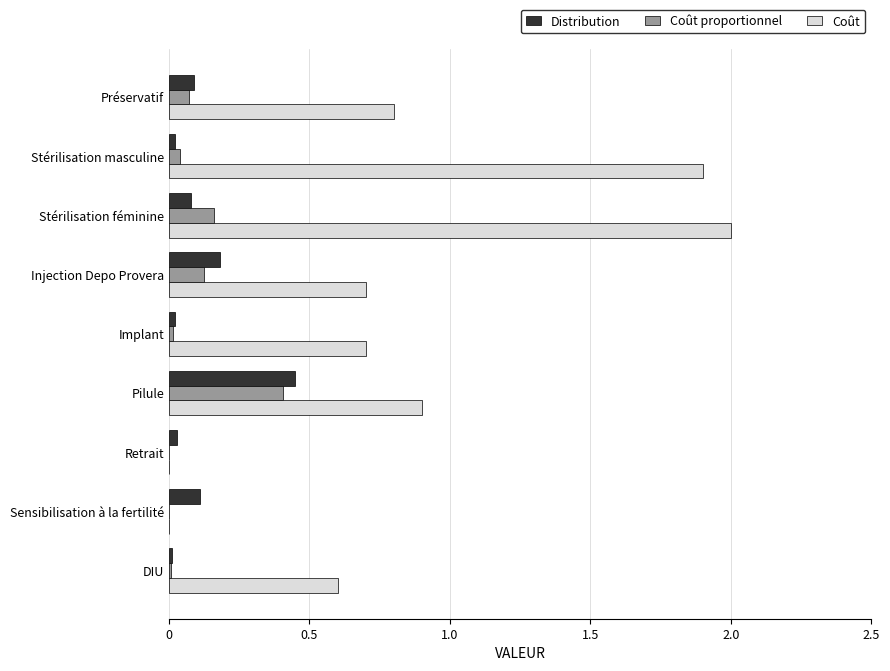

The value of Coût at Retrait is -1.0. True or false?

False